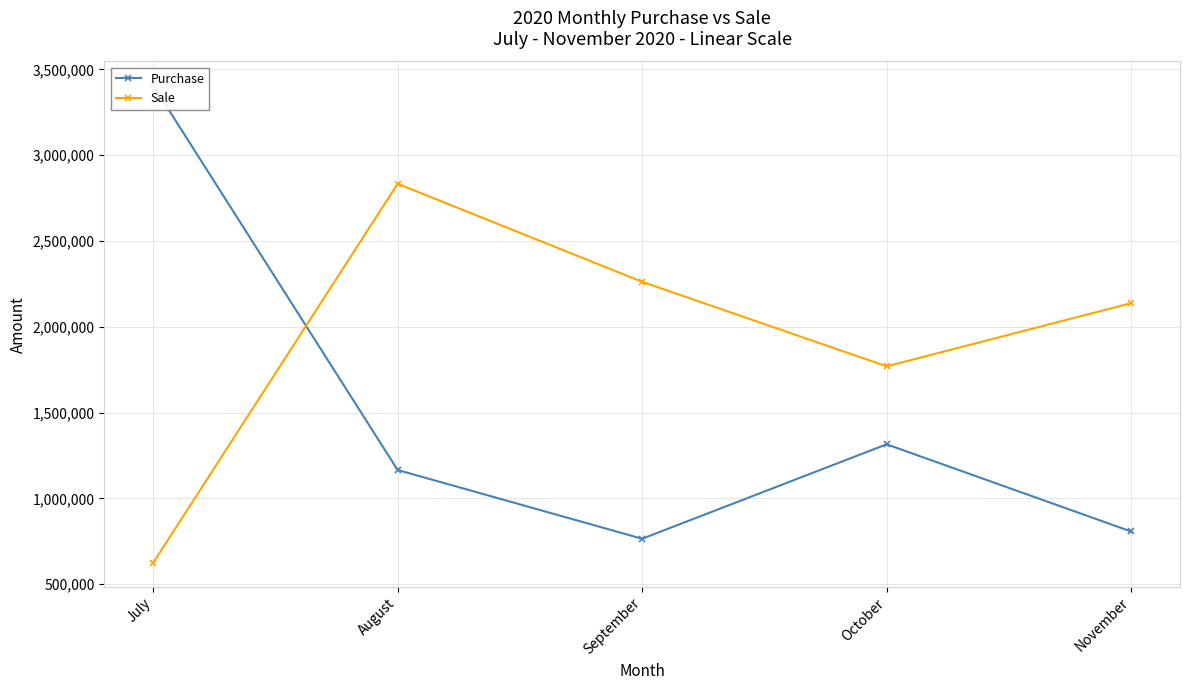

What are all the series names shown in the legend?

Purchase, Sale